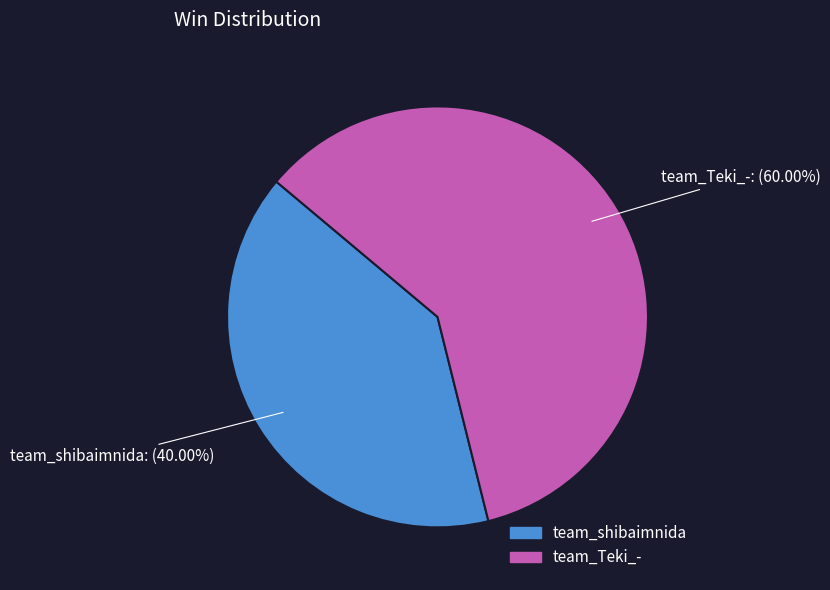

Combined, do team_Teki_- and team_shibaimnida account for over 50%?

Yes